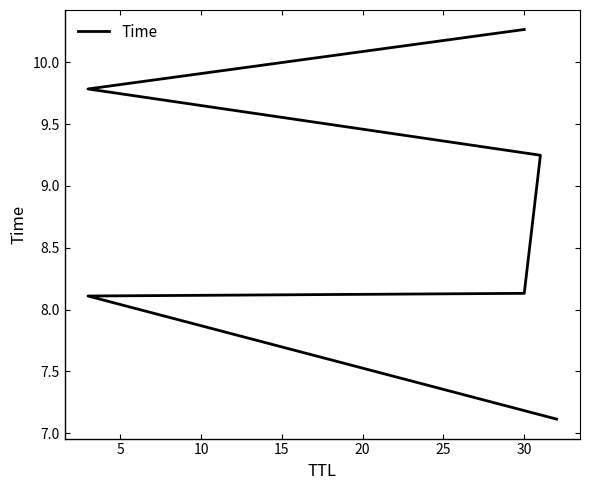

True or false: there are more than 1 points higher than both neighbors.

False